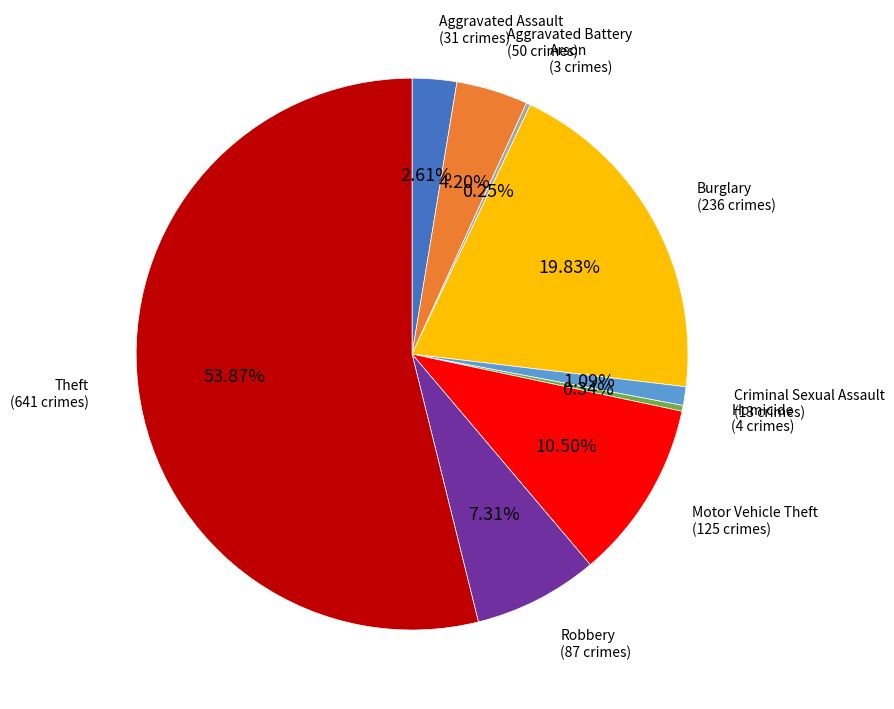

True or false: Aggravated Assault accounts for 3% of the total.

True